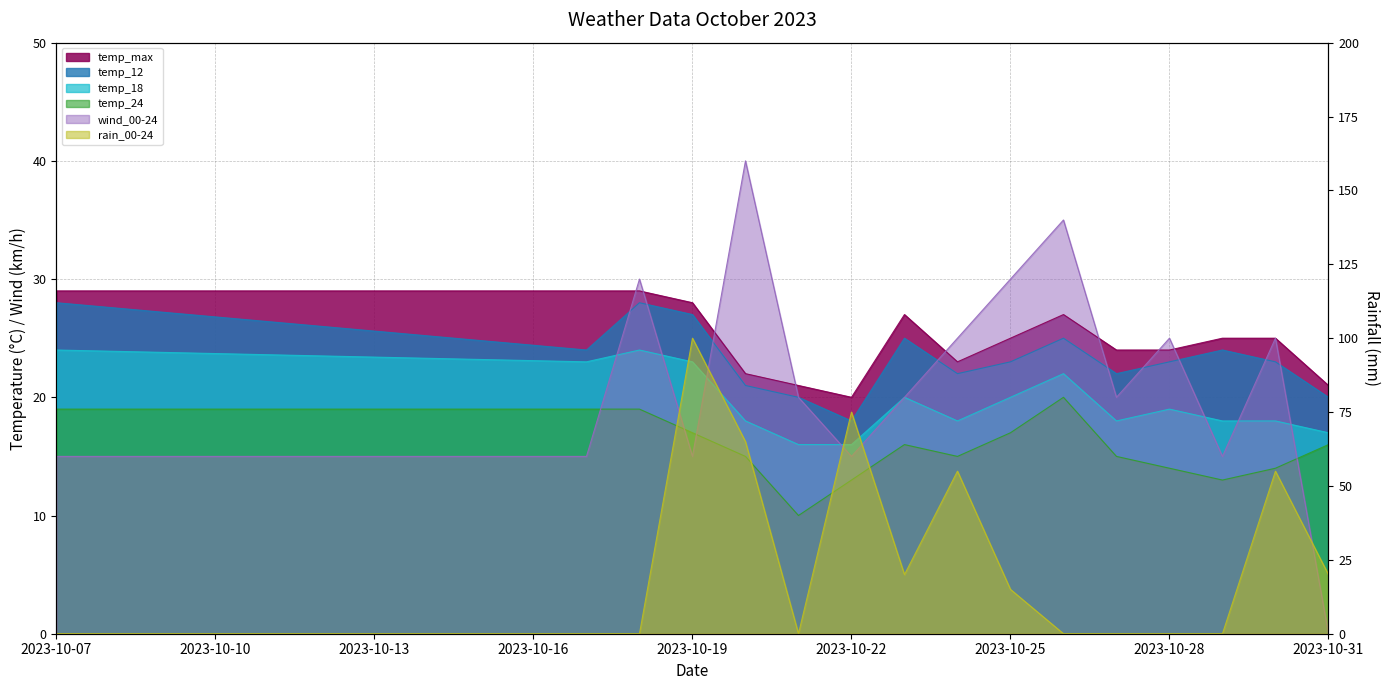

True or false: temp_max and temp_12 intersect in this chart.

False